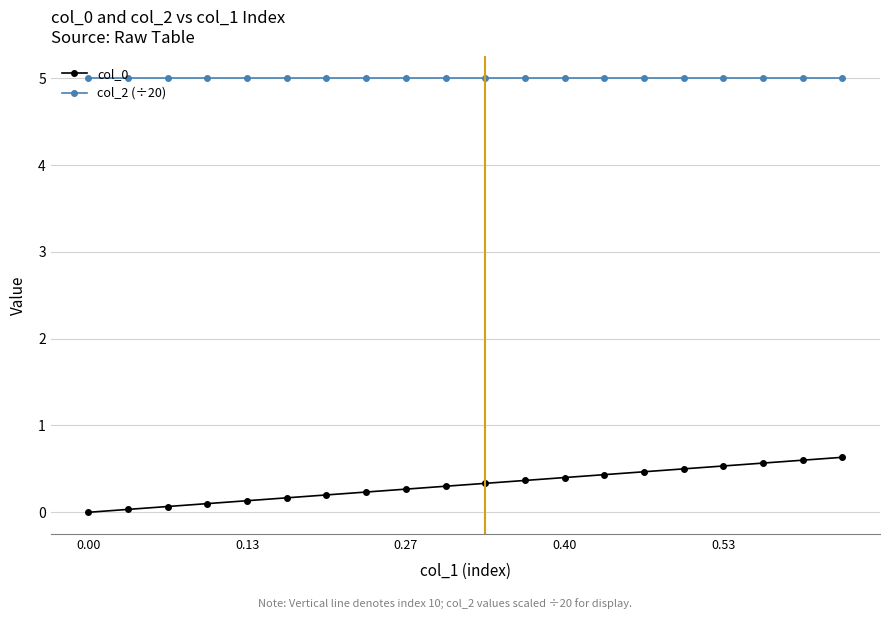

What is the maximum value shown in the chart?

5.0